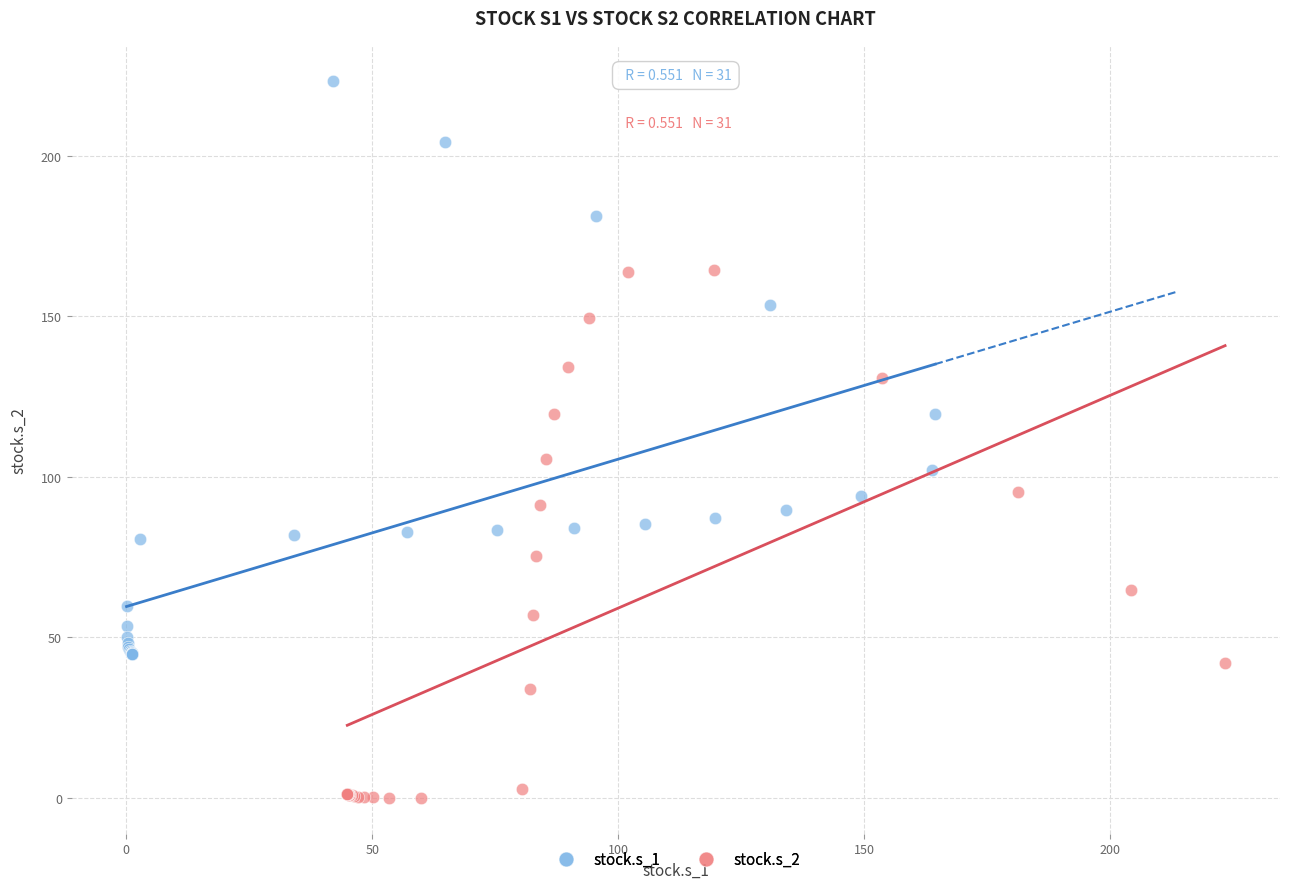

Which series has the widest spread of Y values?

stock.s_1